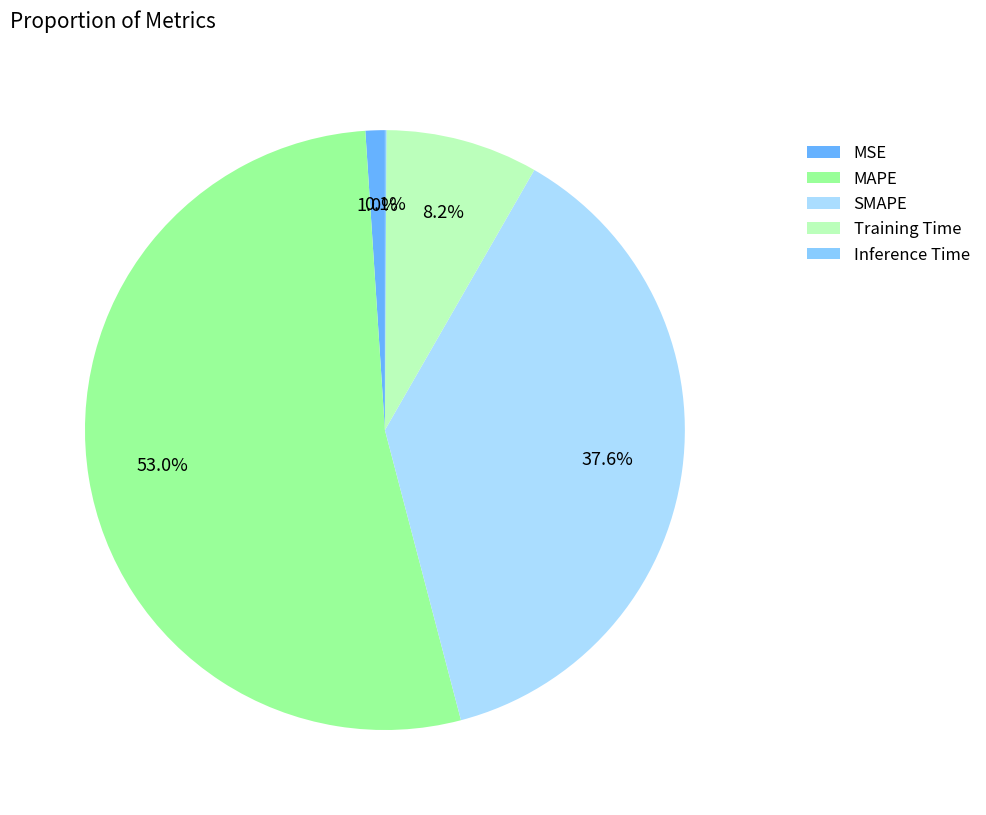

Count the number of slices in the pie.

5